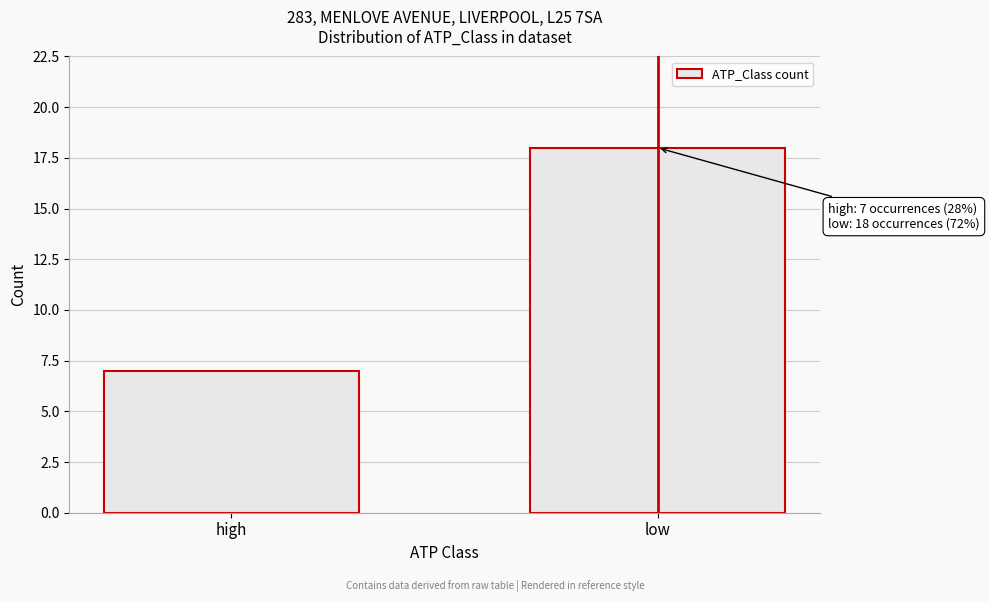

Reading right to left, what are all the values shown in this chart?

low=18	high=7